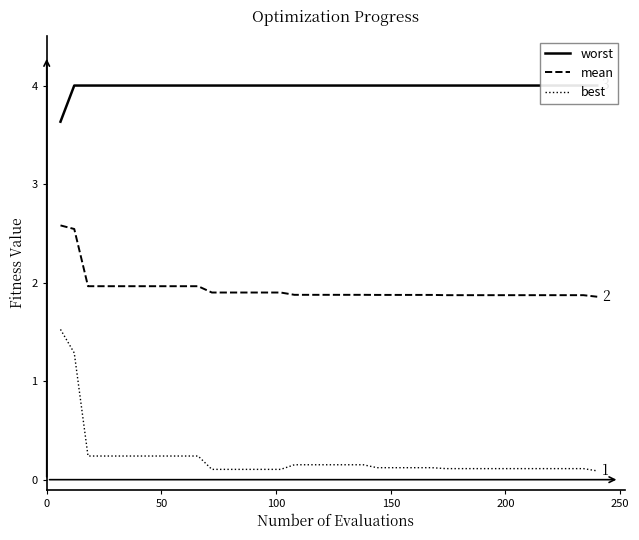

Reading left to right, what are all the values shown in this chart?

worst: 3.6	4.0	4.0	4.0	4.0	4.0	4.0	4.0	4.0	4.0	4.0	4.0	4.0	4.0	4.0	4.0	4.0	4.0	4.0	4.0	4.0	4.0	4.0	4.0	4.0	4.0	4.0	4.0	4.0	4.0	4.0	4.0	4.0	4.0	4.0	4.0	4.0	4.0	4.0	4.0
mean: 2.6	2.5	2.0	2.0	2.0	2.0	2.0	2.0	2.0	2.0	2.0	1.9	1.9	1.9	1.9	1.9	1.9	1.9	1.9	1.9	1.9	1.9	1.9	1.9	1.9	1.9	1.9	1.9	1.9	1.9	1.9	1.9	1.9	1.9	1.9	1.9	1.9	1.9	1.9	1.9
best: 1.5	1.3	0.2	0.2	0.2	0.2	0.2	0.2	0.2	0.2	0.2	0.1	0.1	0.1	0.1	0.1	0.1	0.2	0.2	0.2	0.2	0.2	0.2	0.1	0.1	0.1	0.1	0.1	0.1	0.1	0.1	0.1	0.1	0.1	0.1	0.1	0.1	0.1	0.1	0.1